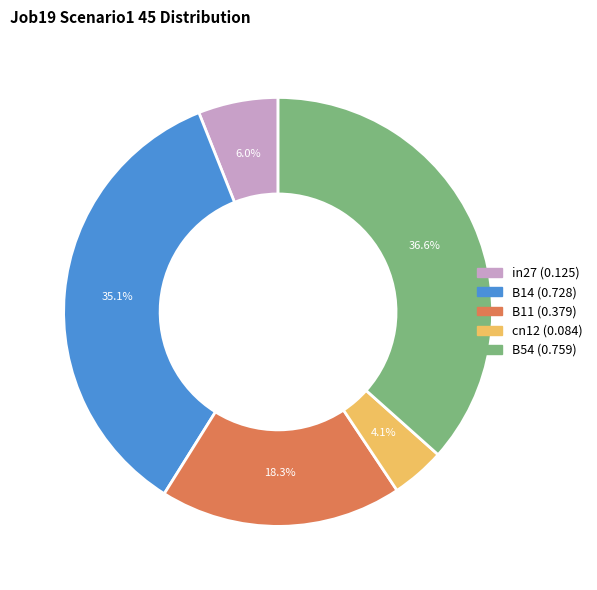

Which has a higher value, B14 or in27?

B14